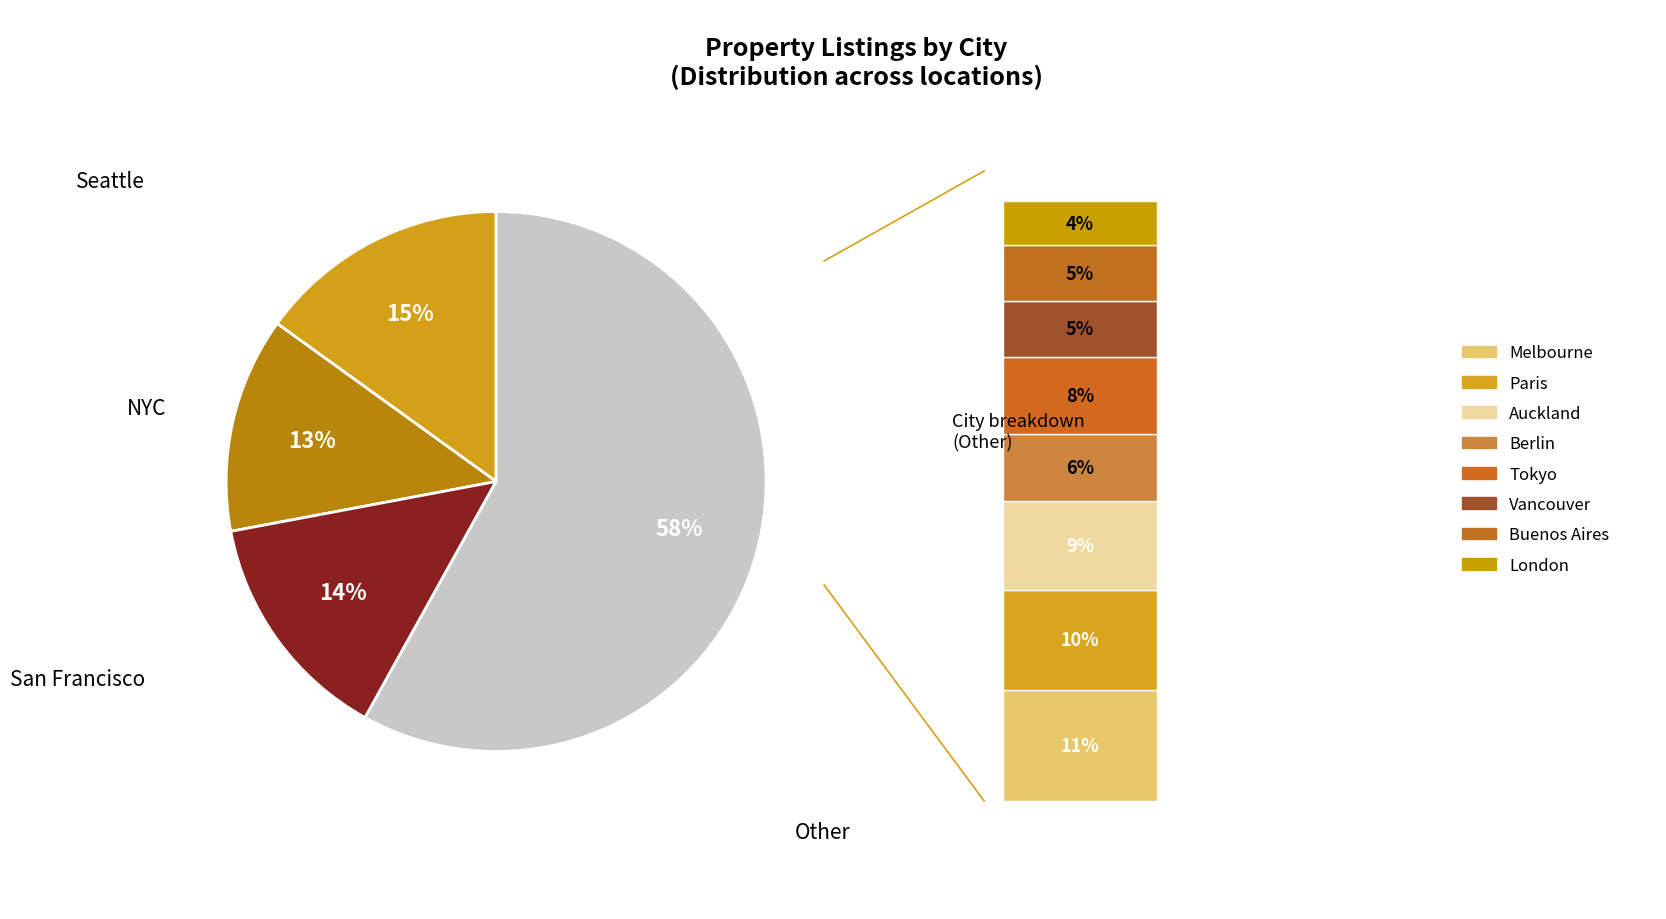

Rank the categories by value from highest to lowest.

Seattle, San Francisco, NYC, Melbourne, Paris, Auckland, Tokyo, Berlin, Vancouver, Buenos Aires, London